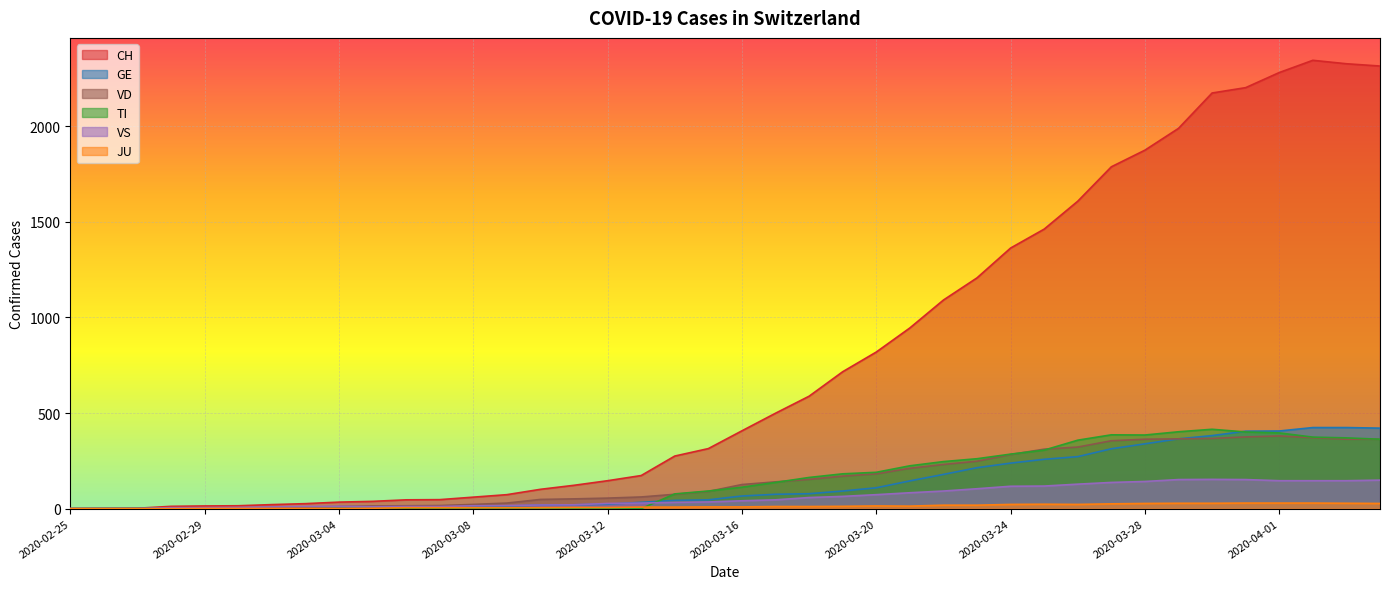

True or false: CH and TI intersect in this chart.

False